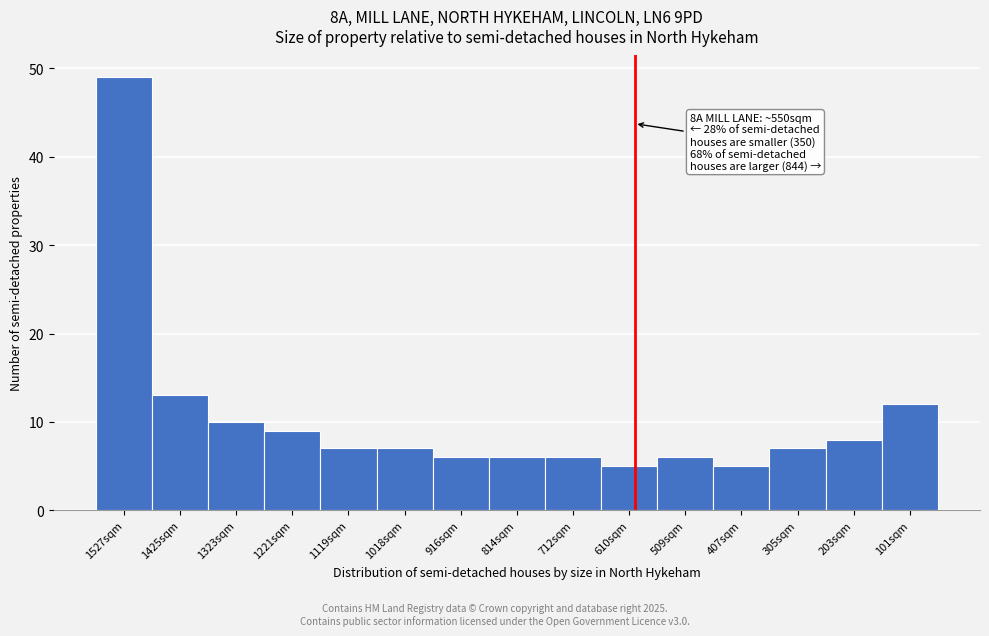

Reading left to right, extract all data points from this chart.

49	13	10	9	7	7	6	6	6	5	6	5	7	8	12